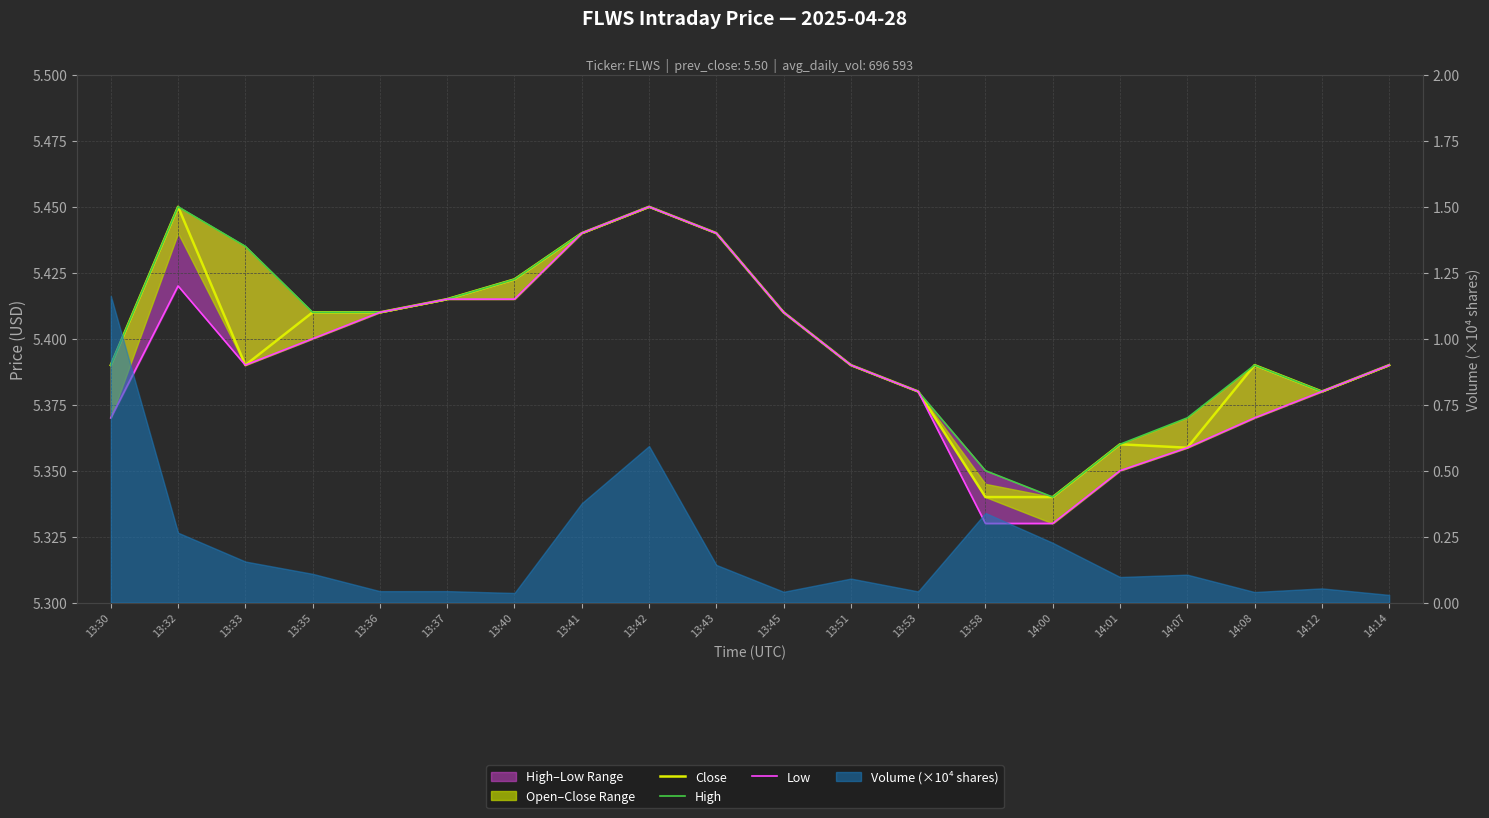

Count the Low values in the range 5 to 6.

20